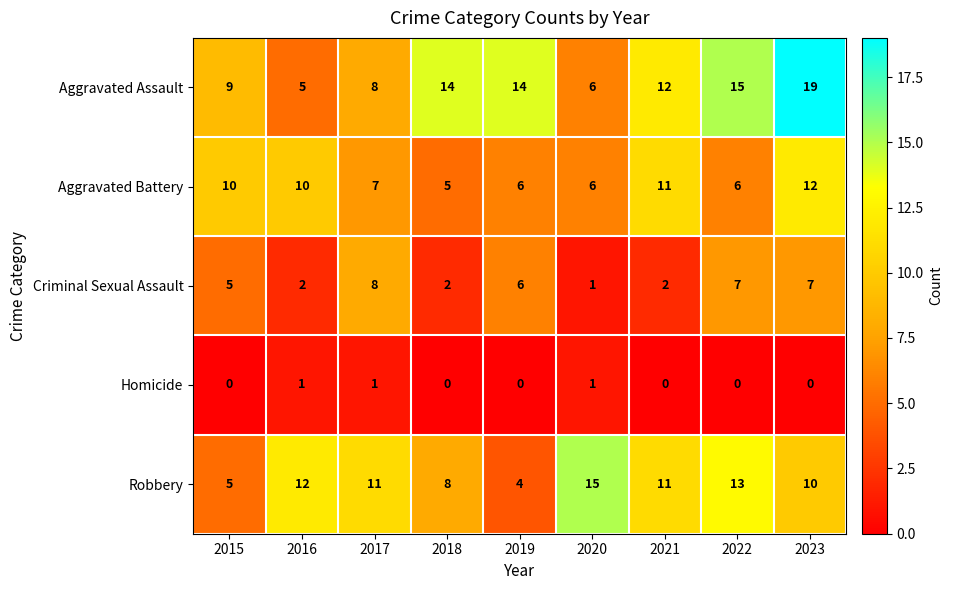

What is the sum of the Aggravated Battery values at 2020 and 2021?

17